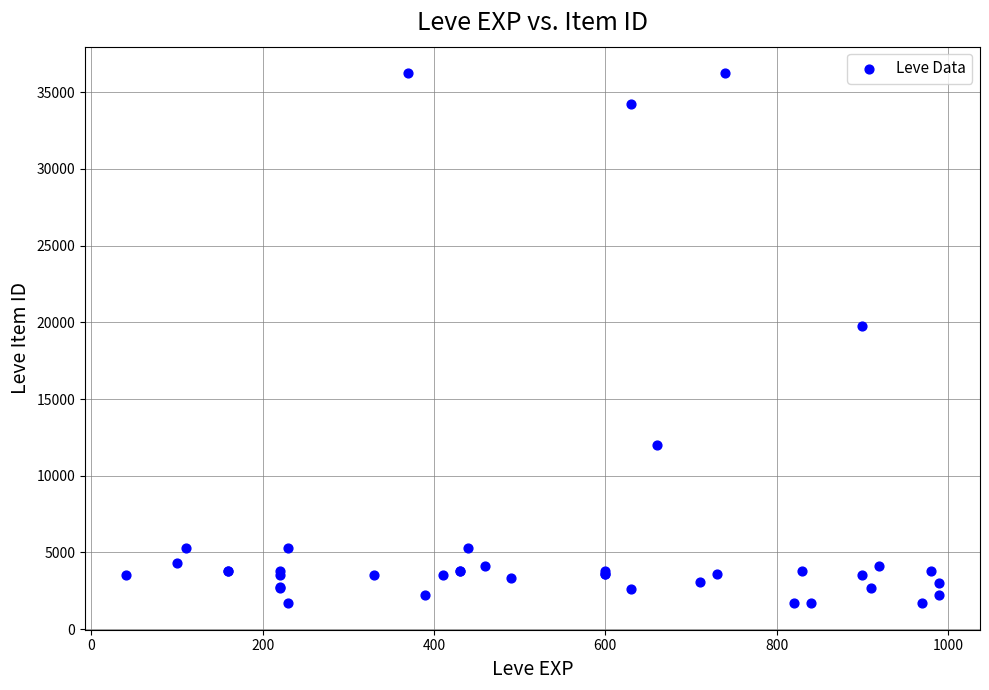

What Y value in the scatter plot is closest to 18967?

19744